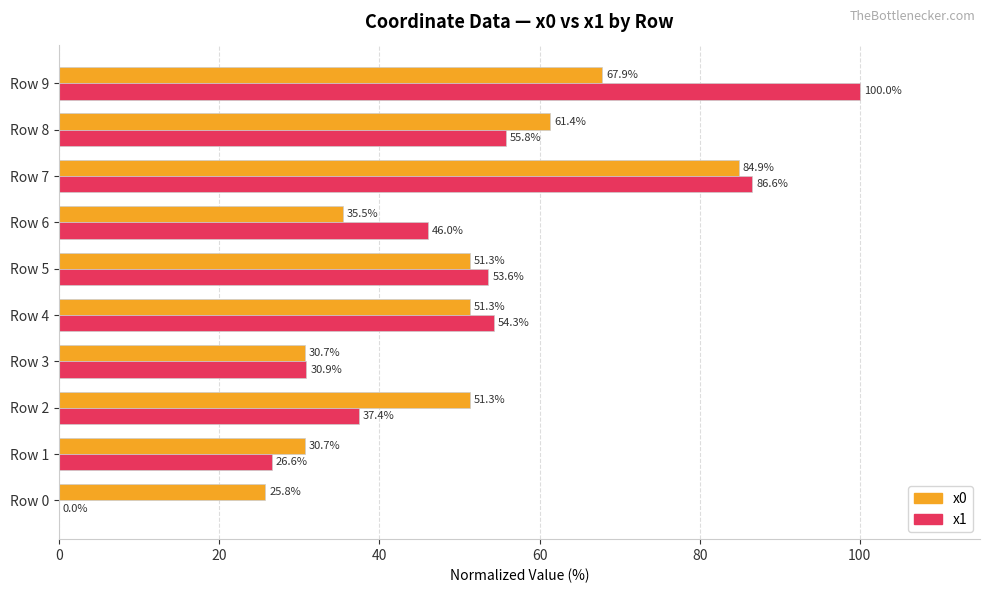

Is the value of x1 at Row 9 greater than the value of x0 at Row 9?

Yes